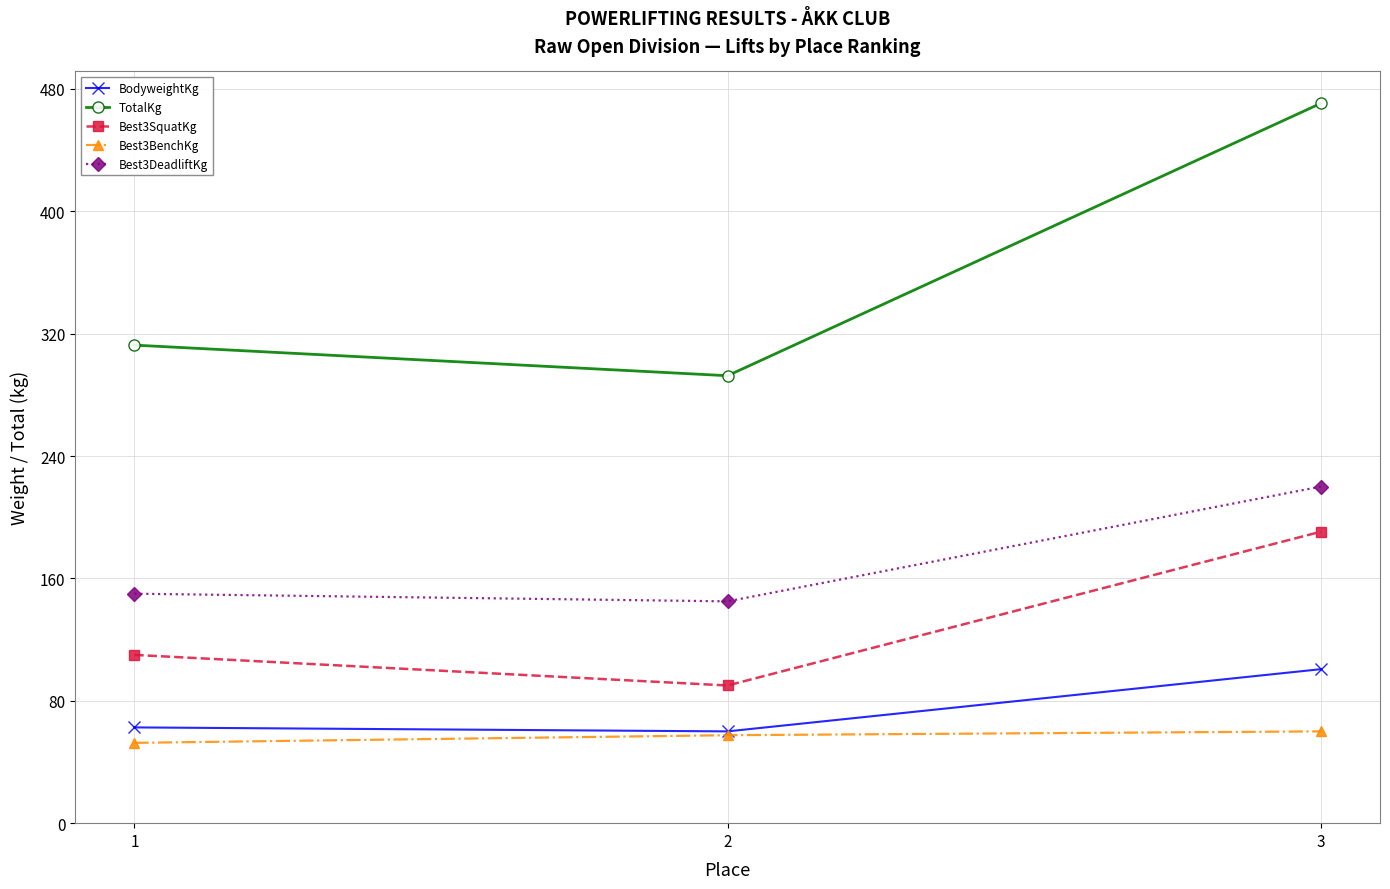

Reading left to right, what are all the values shown in this chart?

BodyweightKg: 62.6	60.0	100.7
TotalKg: 312.5	292.5	470.5
Best3SquatKg: 110.0	90.0	190.5
Best3BenchKg: 52.5	57.5	60.0
Best3DeadliftKg: 150.0	145.0	220.0